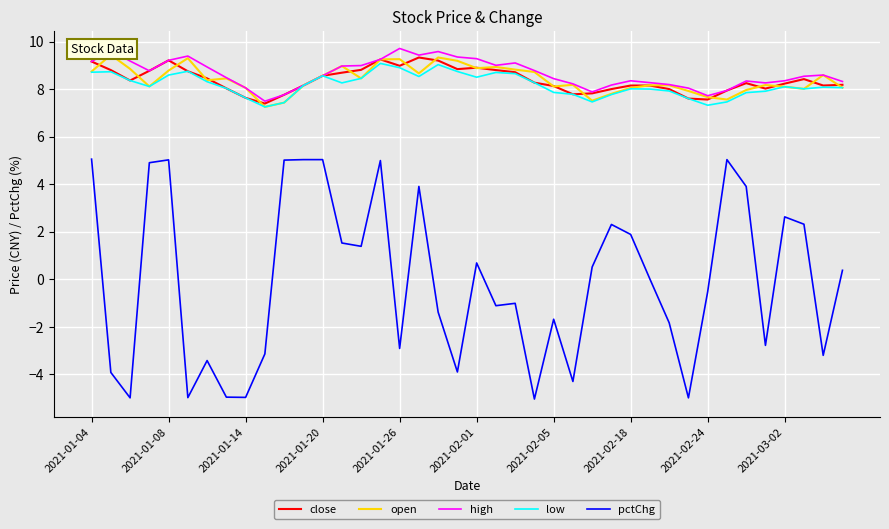

Count the number of data series in this chart.

5